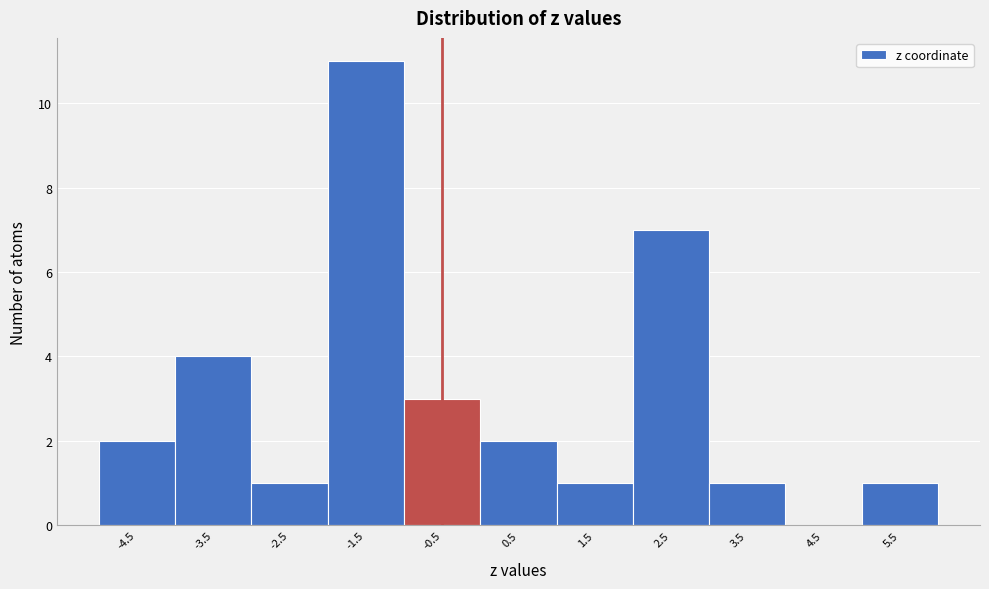

Reading left to right, what are all the values shown in this chart?

-4.5=2	-3.5=4	-2.5=1	-1.5=11	-0.5=3	0.5=2	1.5=1	2.5=7	3.5=1	4.5=0	5.5=1